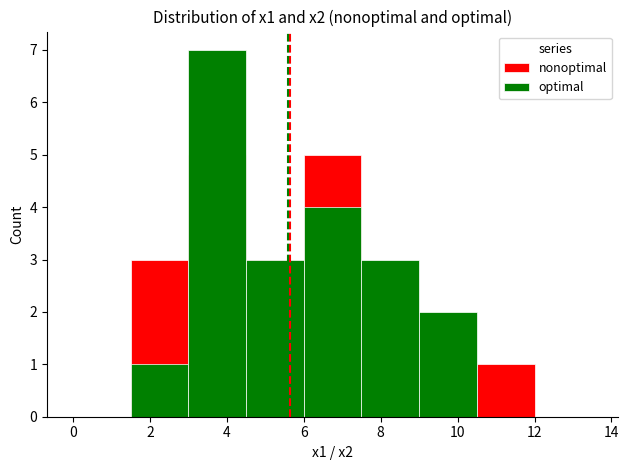

Reading left to right, transcribe all the data shown in this chart.

x1: 4.4	7.8	6.2	7.6	2.5	5.3	5.7	11.3	6.8	4.1	4.0	6.0	6.9	2.2	3.0	5.9	7.3	9.7	3.4	2.6
x2: 7.7	4.2	3.5	6.8	7.7	7.7	4.7	6.1	3.0	4.6	3.1	5.2	7.0	10.1	7.0	2.6	3.6	9.4	4.0	3.6